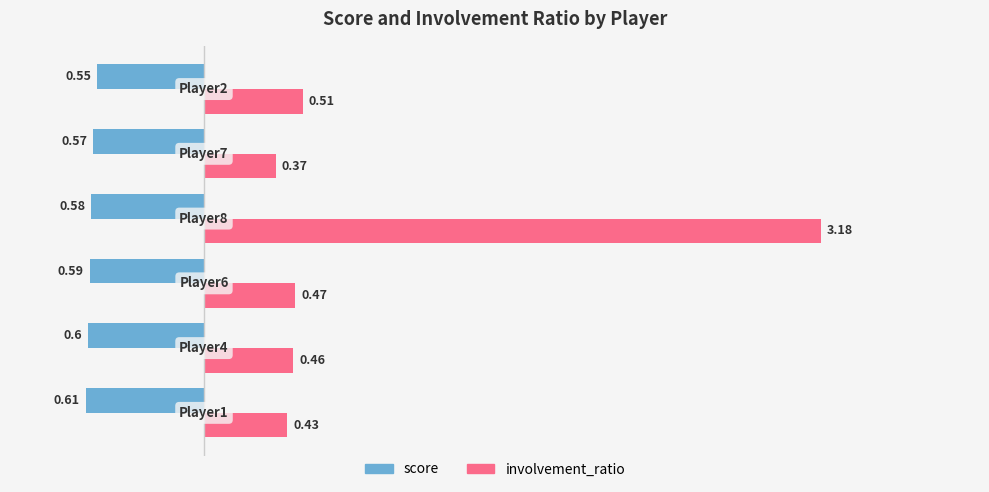

What is the average value of the involvement_ratio series?

0.9